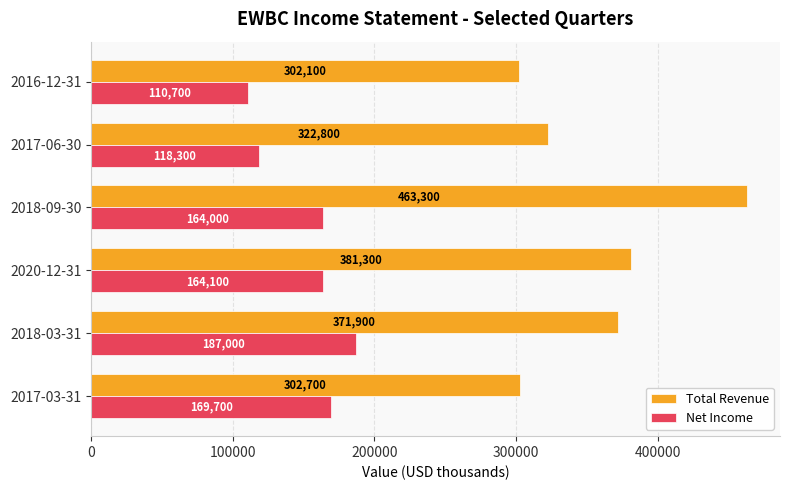

The value of Total Revenue at 2018-09-30 is 463300. True or false?

True